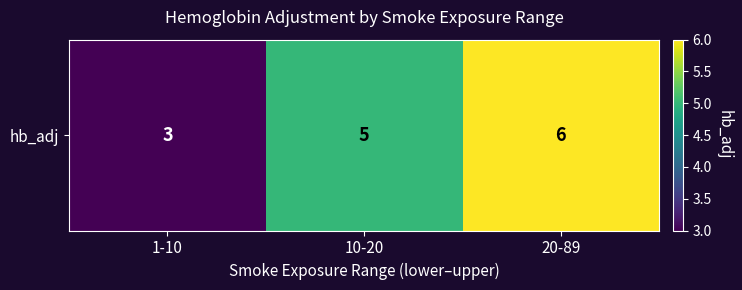

The value at 1-10 is 1. True or false?

False